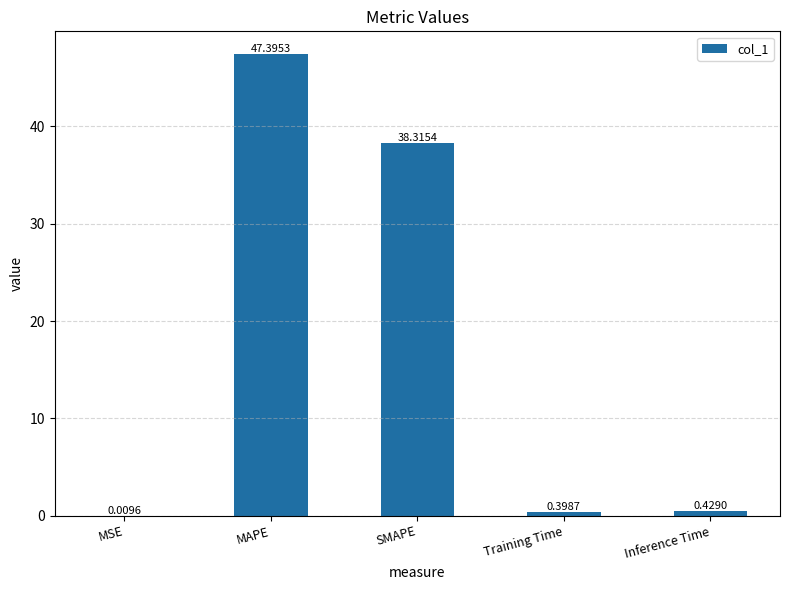

Approximately how many times larger is the value at MAPE compared to SMAPE?

1.2